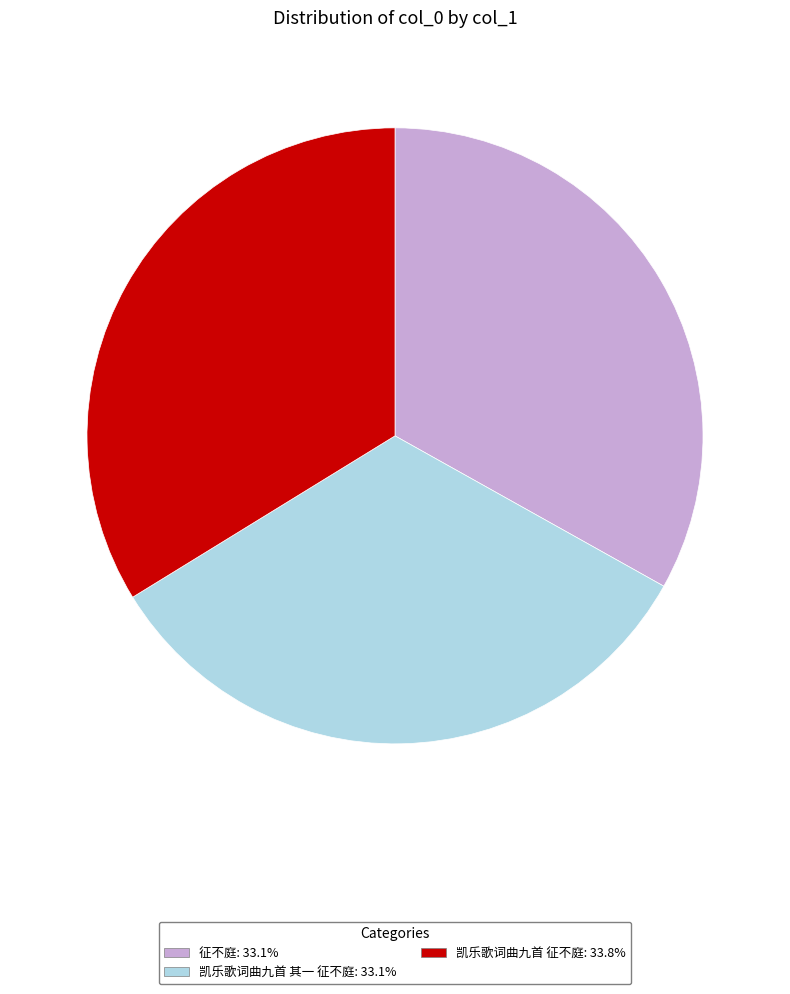

How many slices are in this pie chart?

3